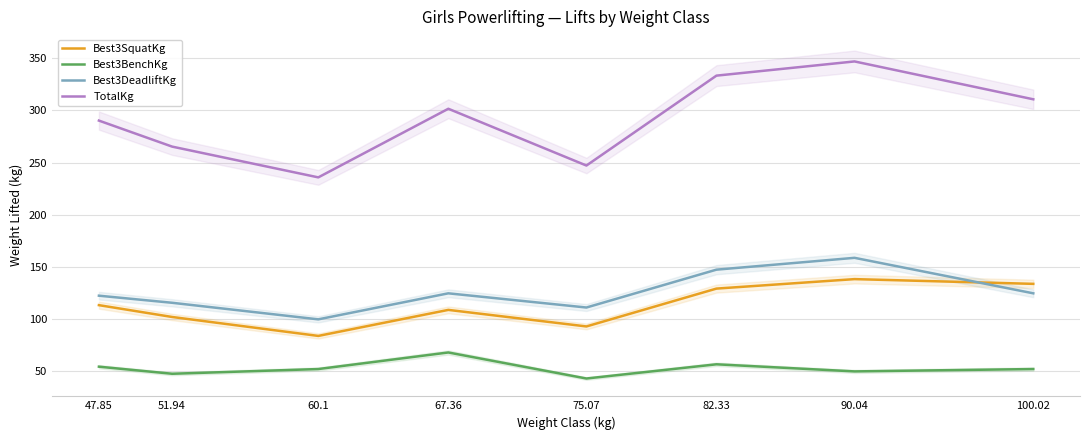

What is the average value of the TotalKg series?

291.4